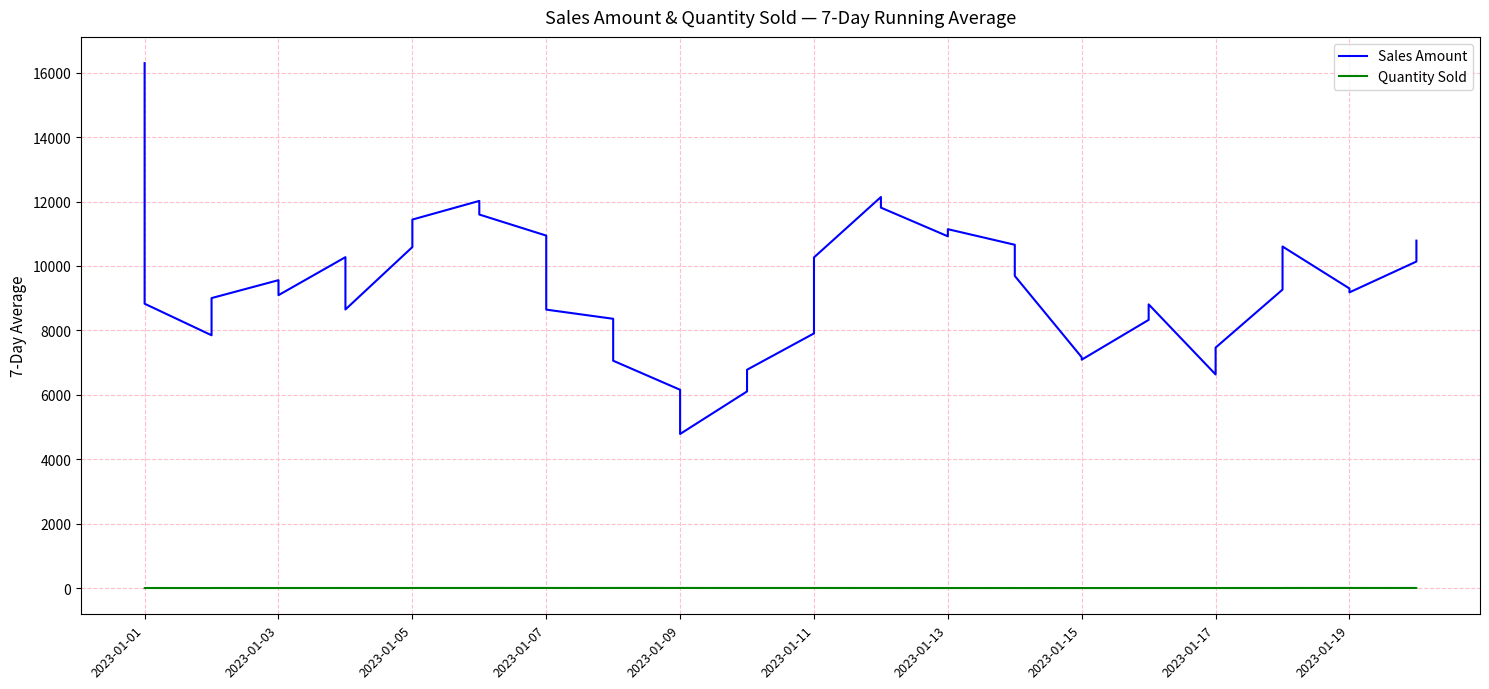

Rank the series by their average value, from highest to lowest.

Sales Amount, Quantity Sold